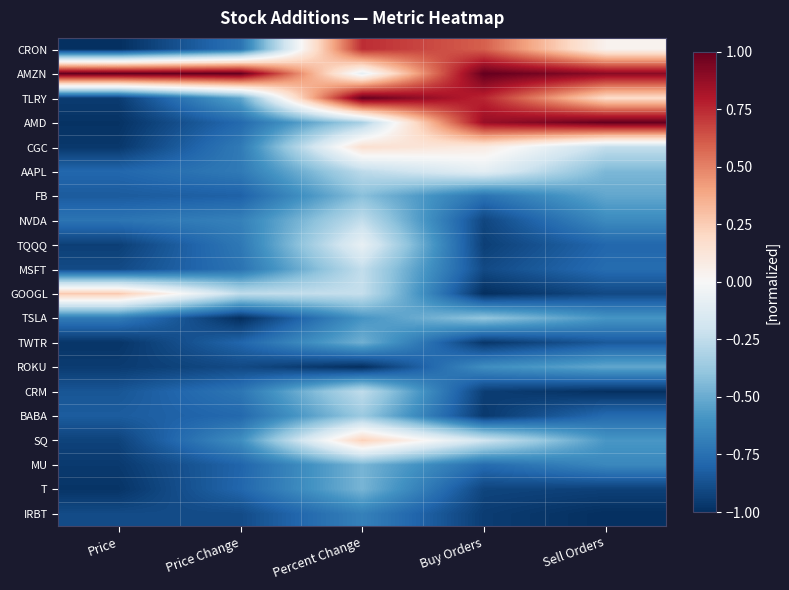

What is the total value across all series at Sell Orders?

-9.1